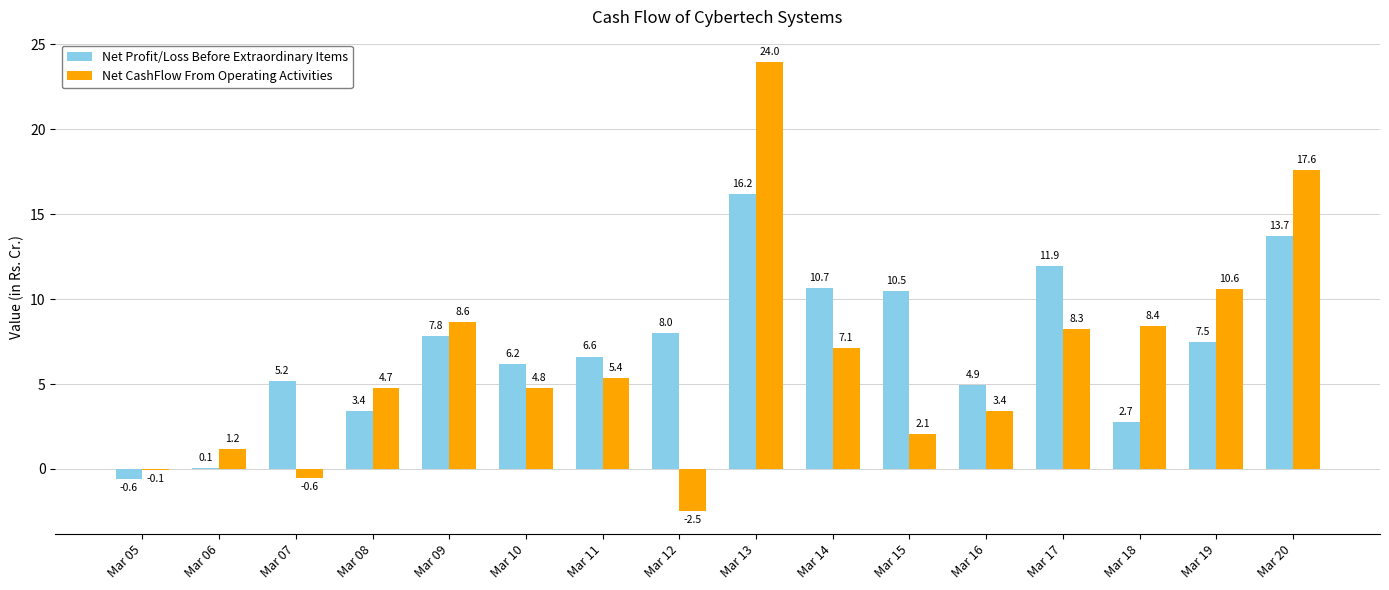

What is the sum of all Net Profit/Loss Before Extraordinary Items values?

114.9